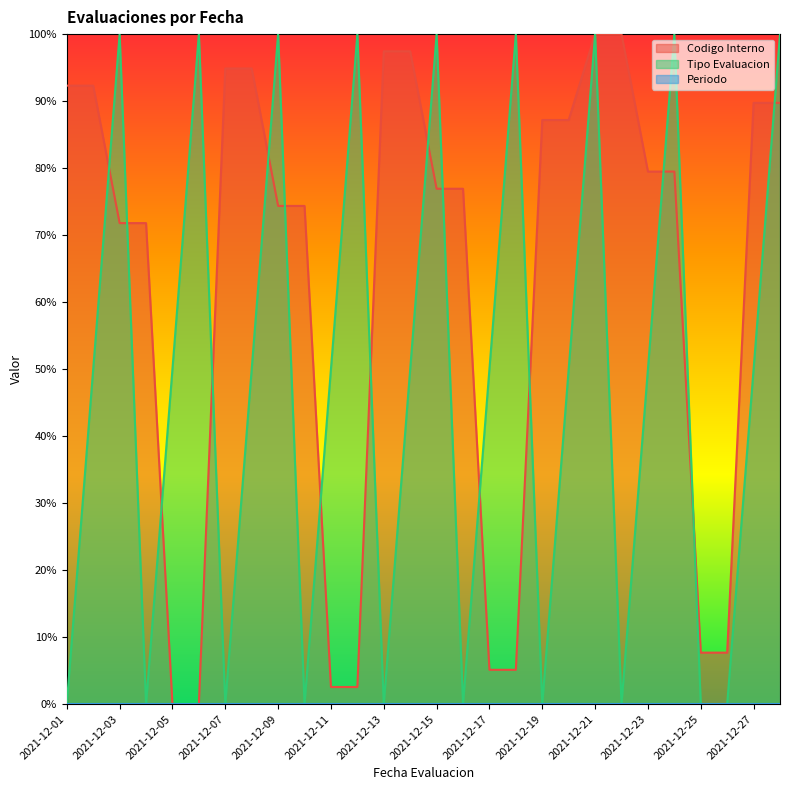

Which category has the lowest value across all series?

2021-12-05